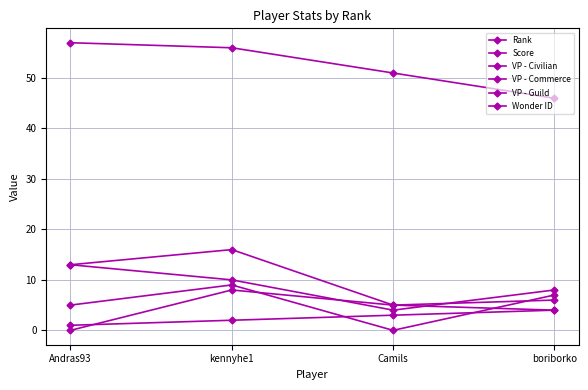

At which category is the sum across all series the highest?

kennyhe1